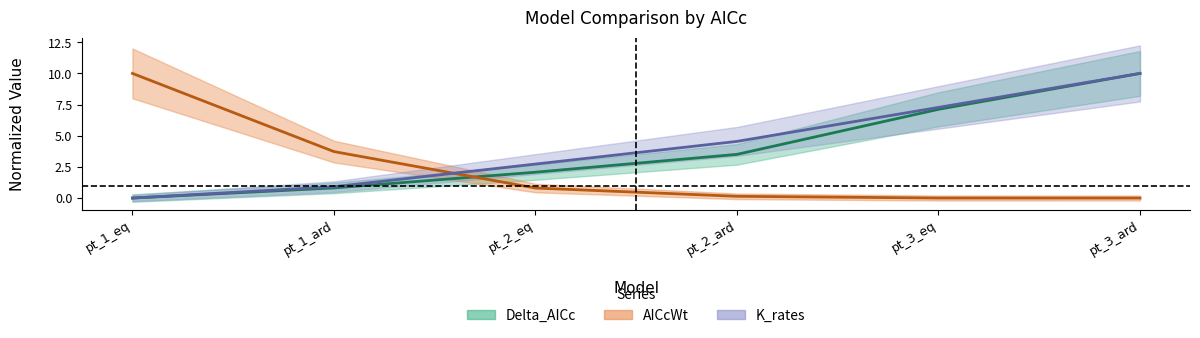

Count the number of categories in the chart.

6